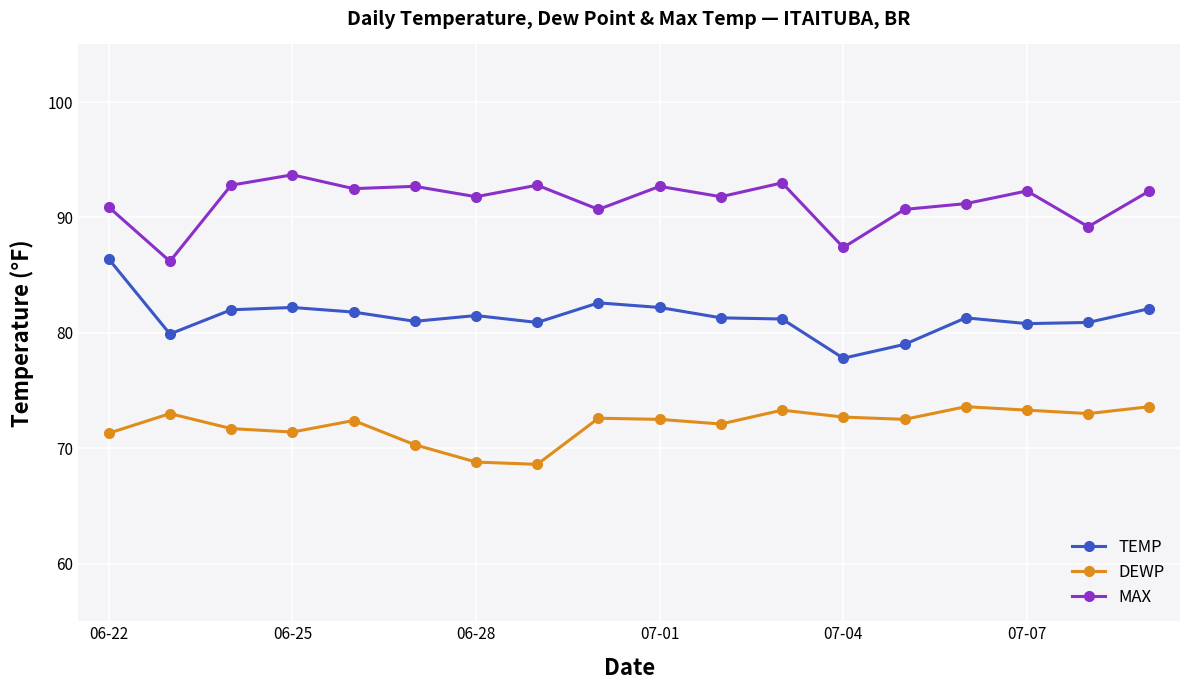

Which series has the largest total across all categories?

MAX